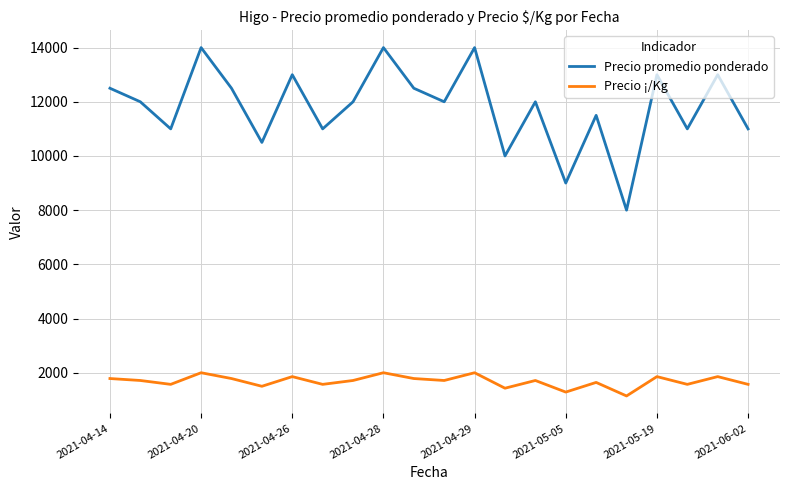

True or false: Precio promedio ponderado has more than 1 interior local peaks.

True